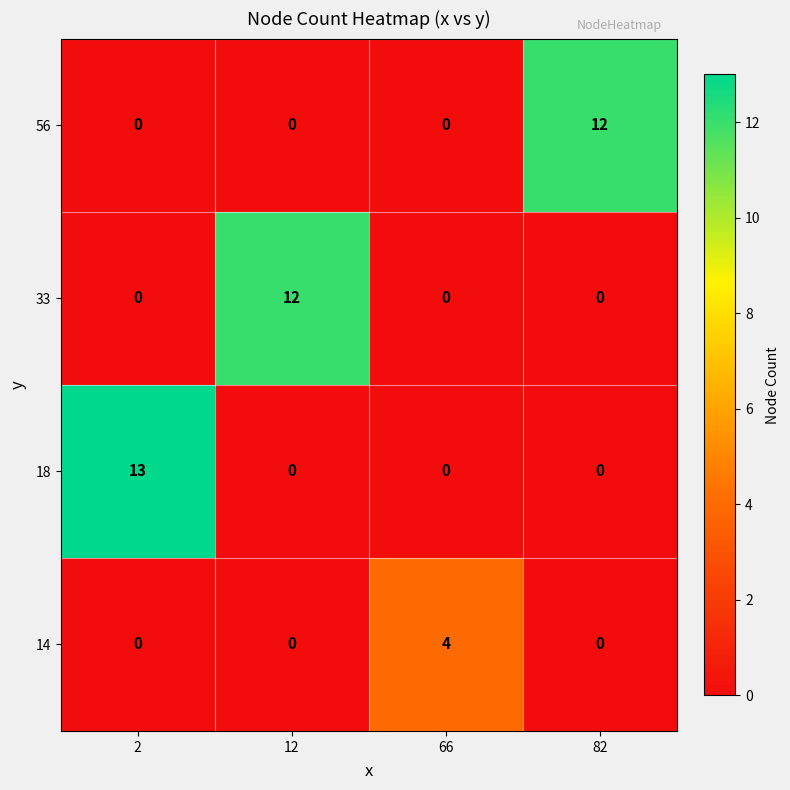

Which label corresponds to the largest value in the chart?

2